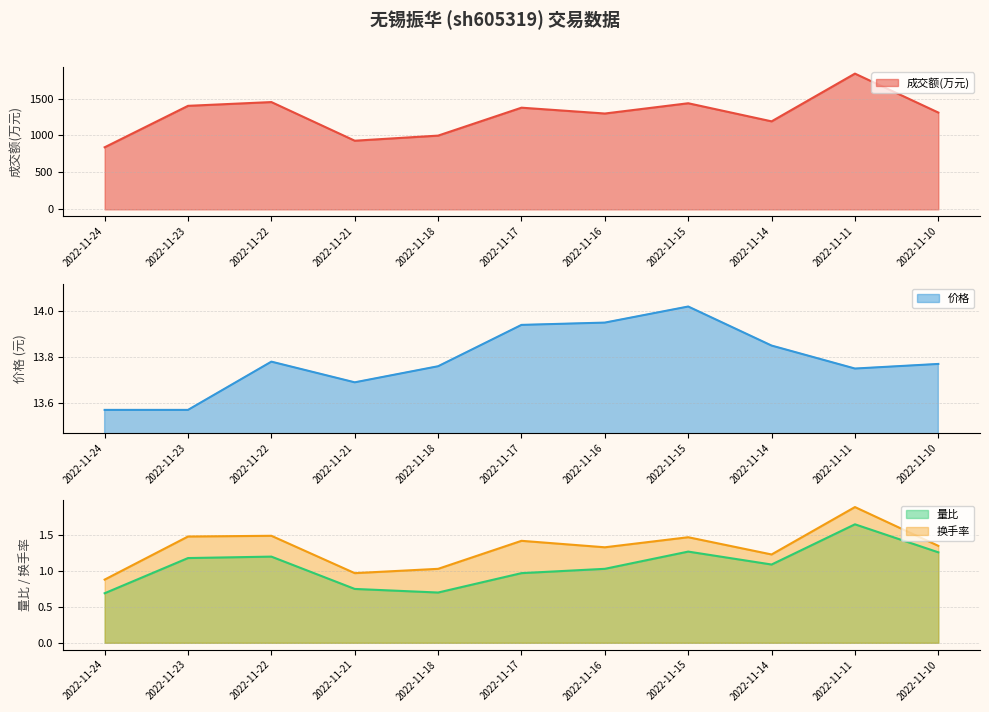

Is it true that 量比 equals 2.9 at 2022-11-11?

False